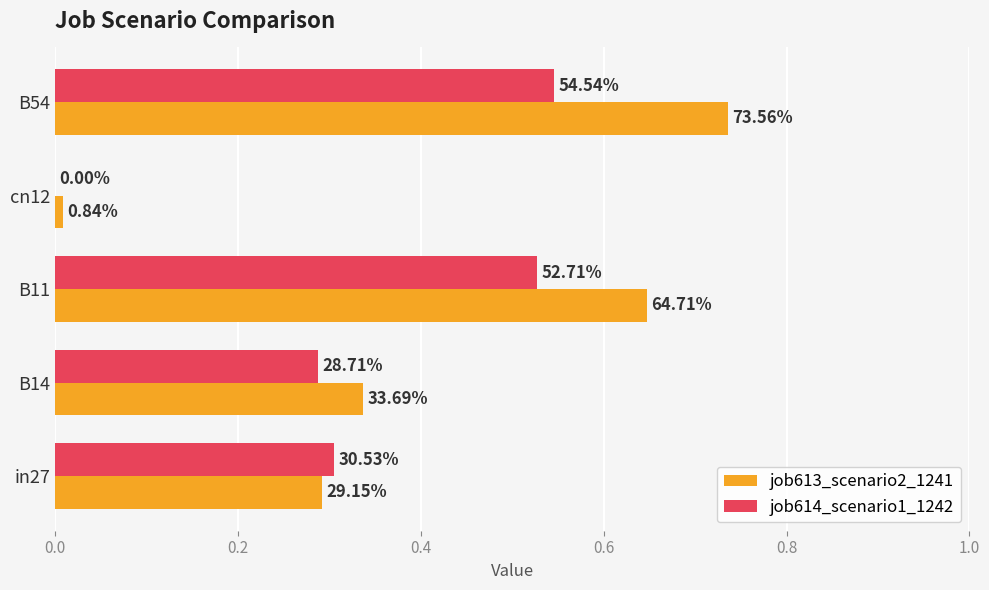

What is the value of the job613_scenario2_1241 bar at the 5th from the left?

0.7